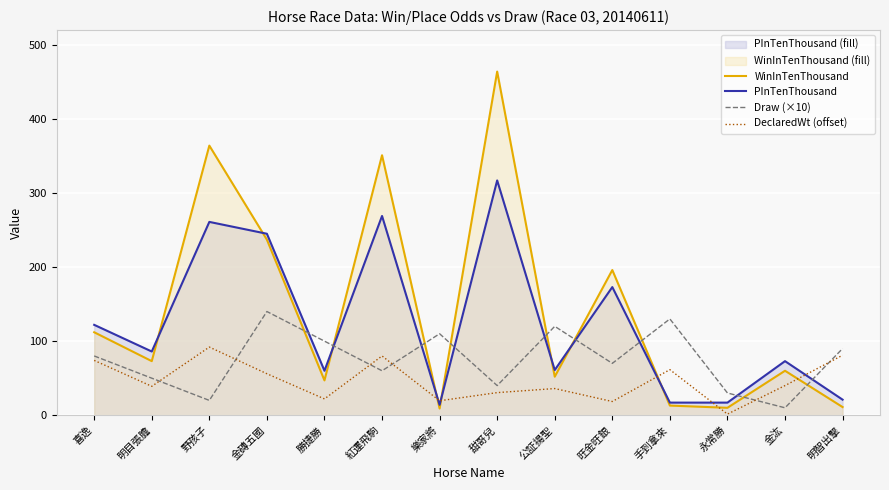

How many lines are shown in the chart?

4